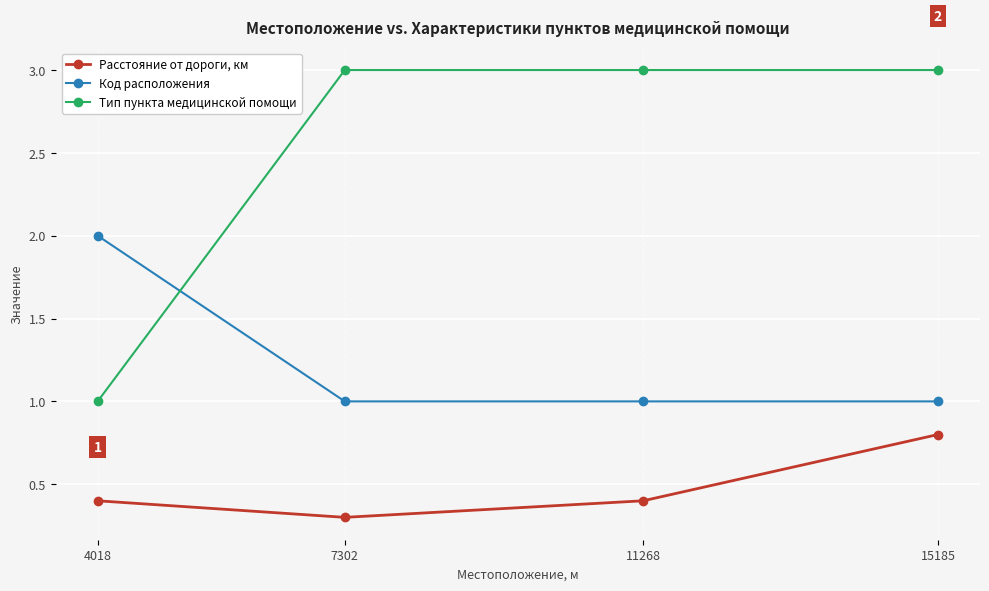

After their last crossing, which series has the higher values: Код расположения or Тип пункта медицинской помощи?

Тип пункта медицинской помощи